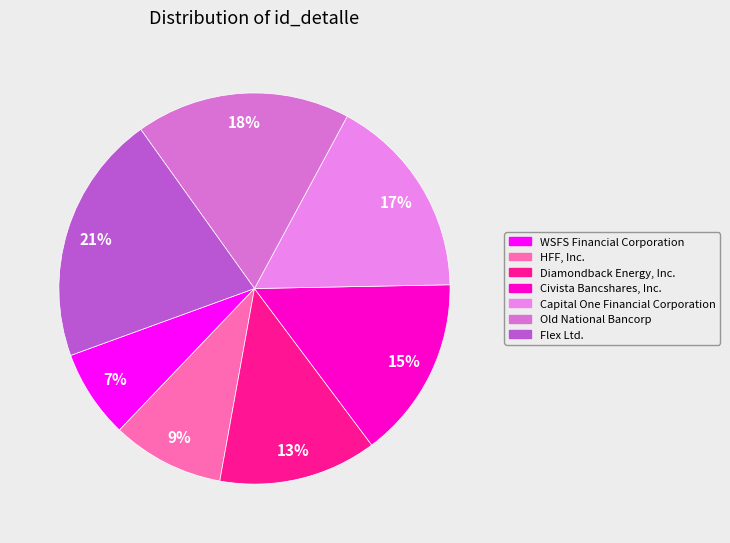

Rank the categories by value from highest to lowest.

Flex Ltd., Old National Bancorp, Capital One Financial Corporation, Civista Bancshares, Inc., Diamondback Energy, Inc., HFF, Inc., WSFS Financial Corporation